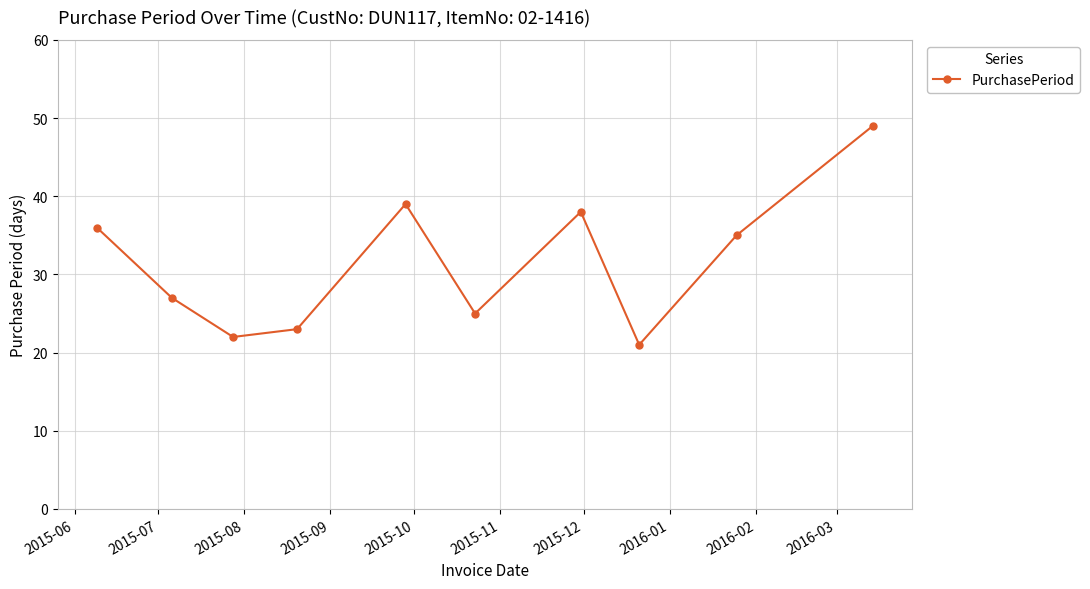

How many points are higher than both their immediate neighbors (excluding endpoints)?

2